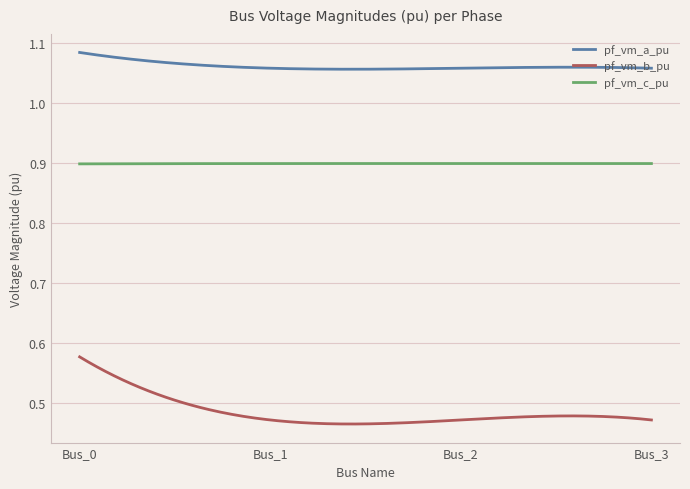

What is the highest value of the pf_vm_c_pu series?

0.9